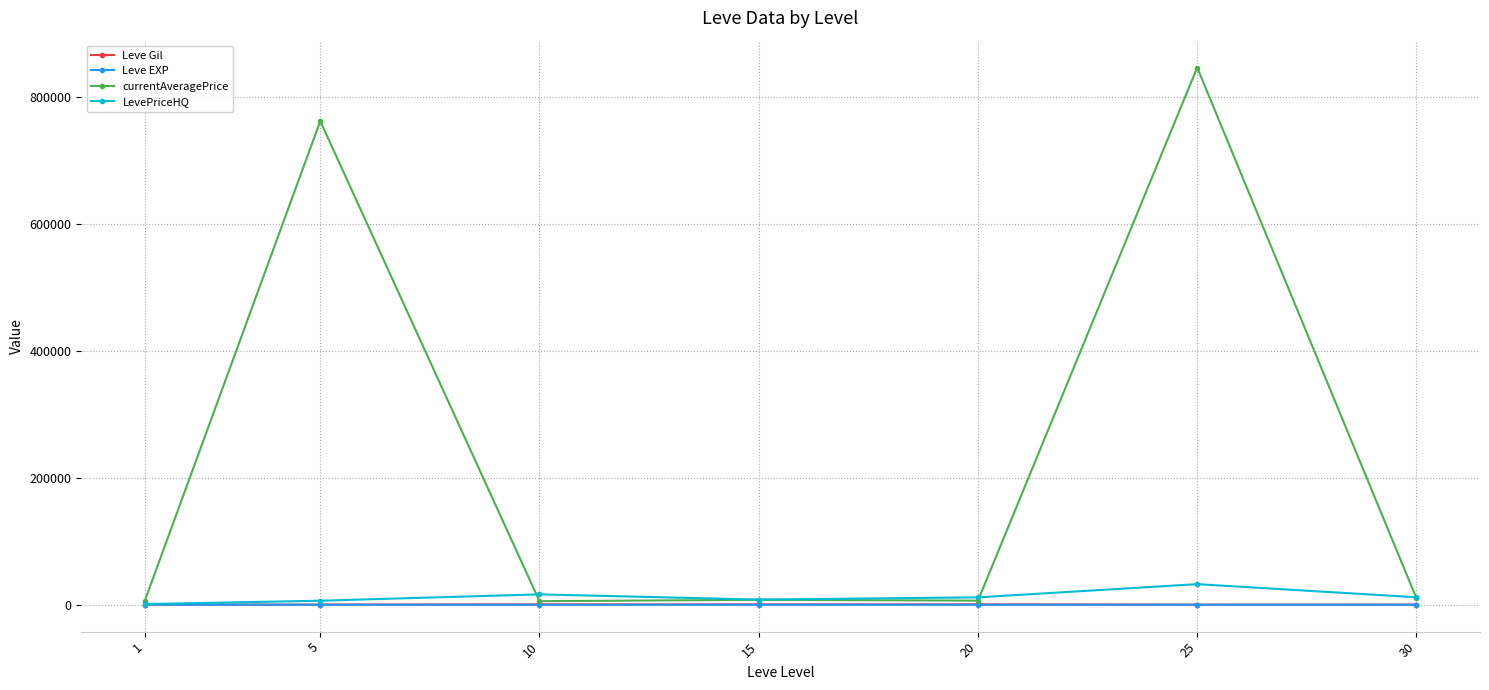

Does the chart display data point markers on the line(s)?

Yes